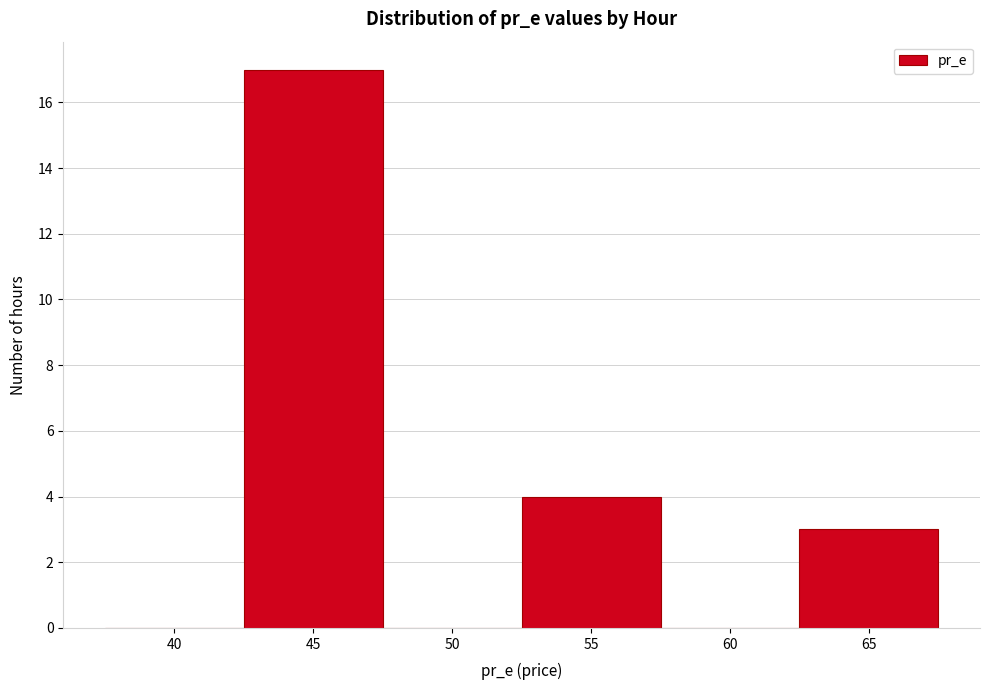

Reading left to right, what are all the values shown in this chart?

40=0	45=17	50=0	55=4	60=0	65=3